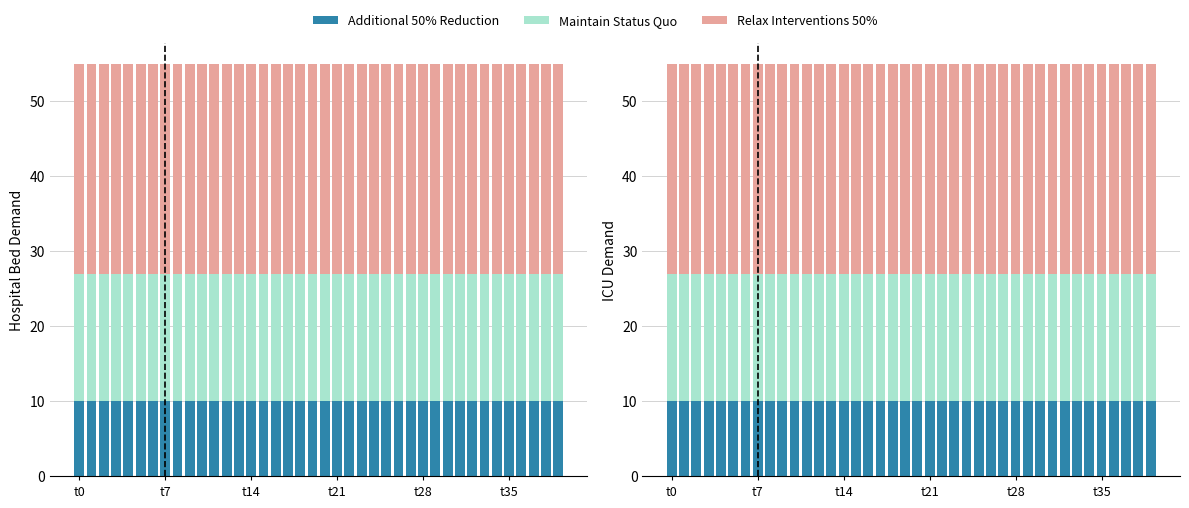

What is the value of the Maintain Status Quo bar at the 14th from the left?

17